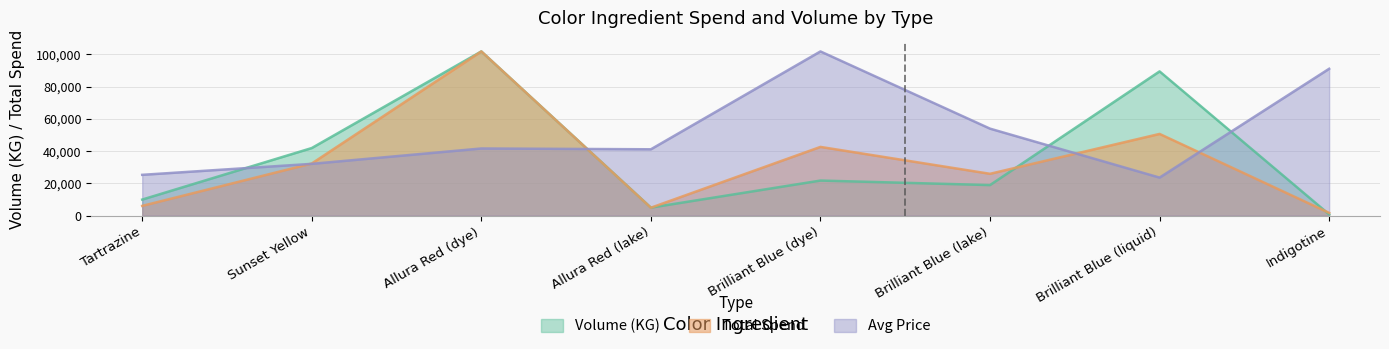

How many lines are shown in the chart?

3